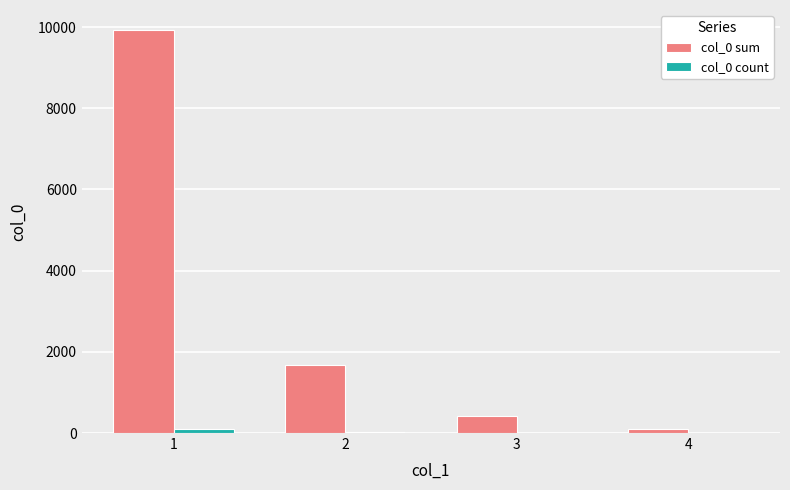

Which series has the largest total across all categories?

col_0 sum